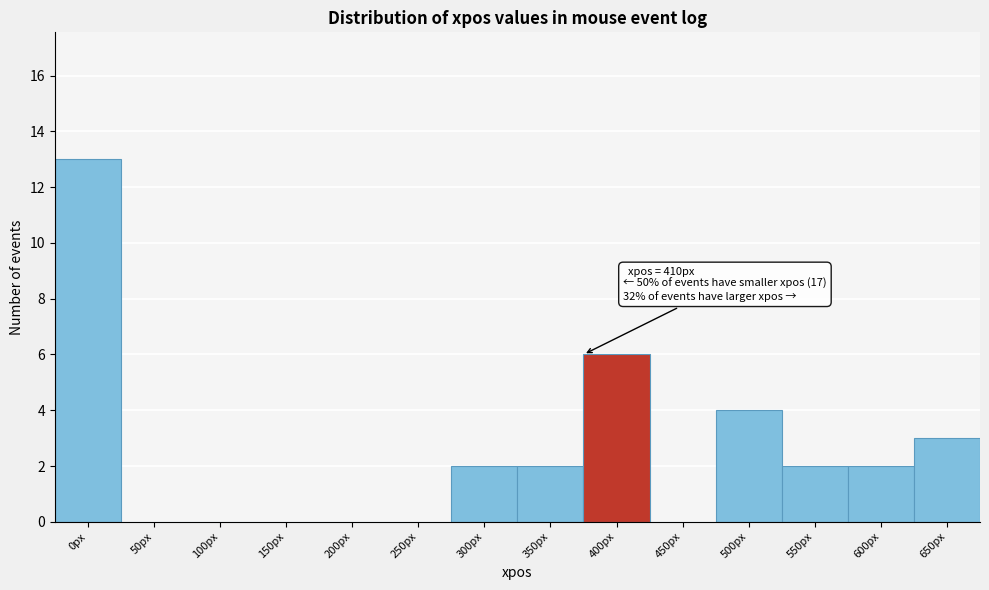

Reading right to left, extract all data points from this chart.

650px=3	600px=2	550px=2	500px=4	450px=0	400px=6	350px=2	300px=2	250px=0	200px=0	150px=0	100px=0	50px=0	0px=13